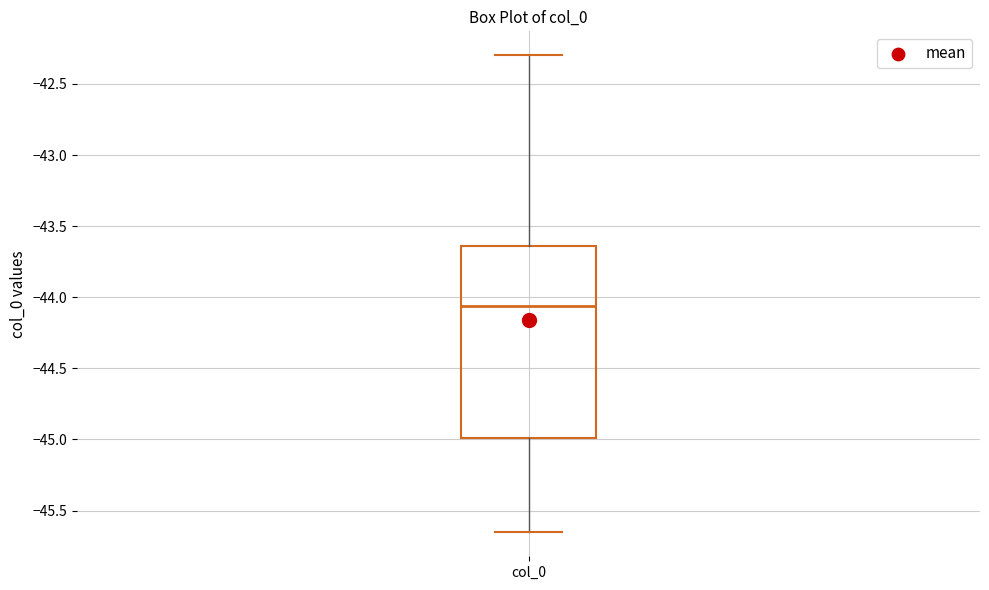

Transcribe this box plot: give where the median line is, the range the box spans, and where the two whiskers end, as read against the y-axis. The values are not printed on the chart, so give them approximately, as read against the axis.

median -44.05, box -45.00 to -43.65, whiskers -45.65 to -42.30